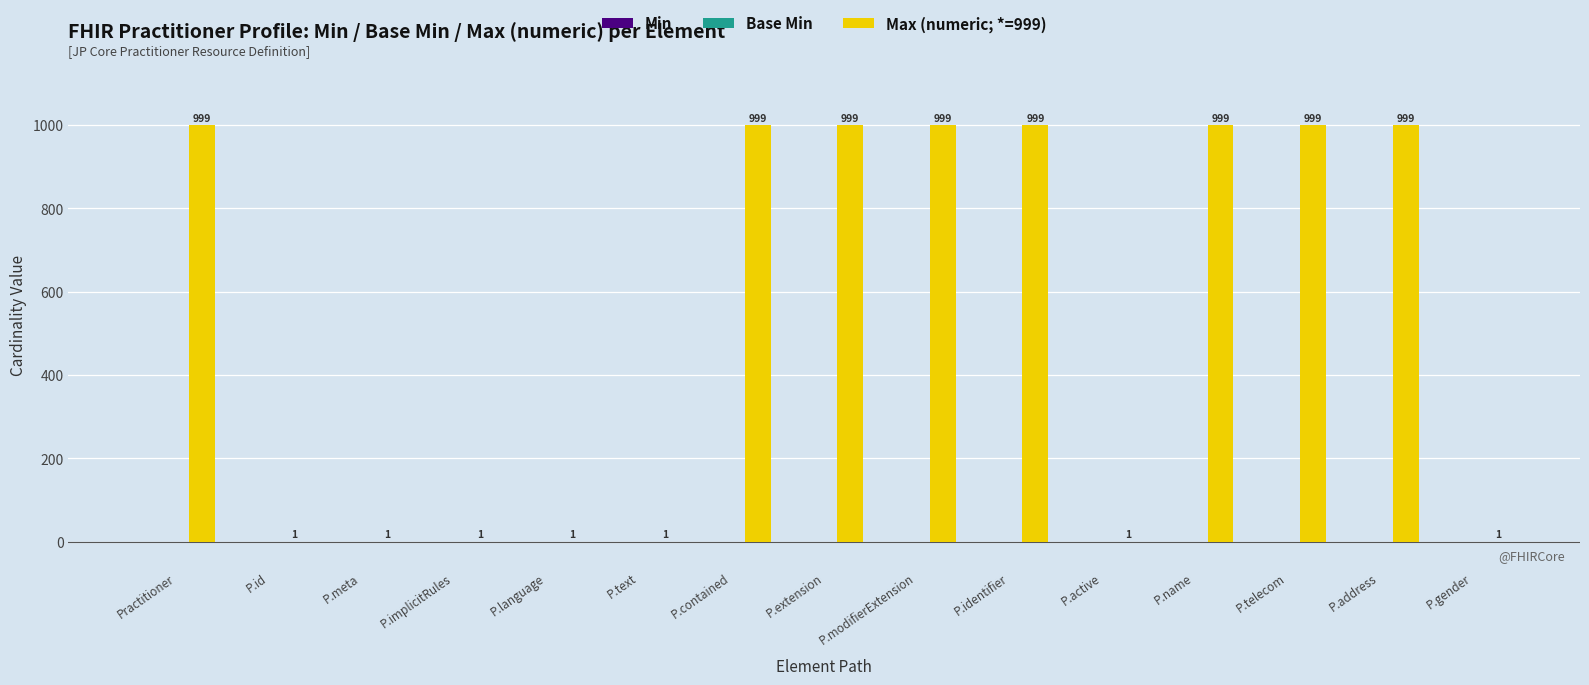

What is the sum of all values?

7999